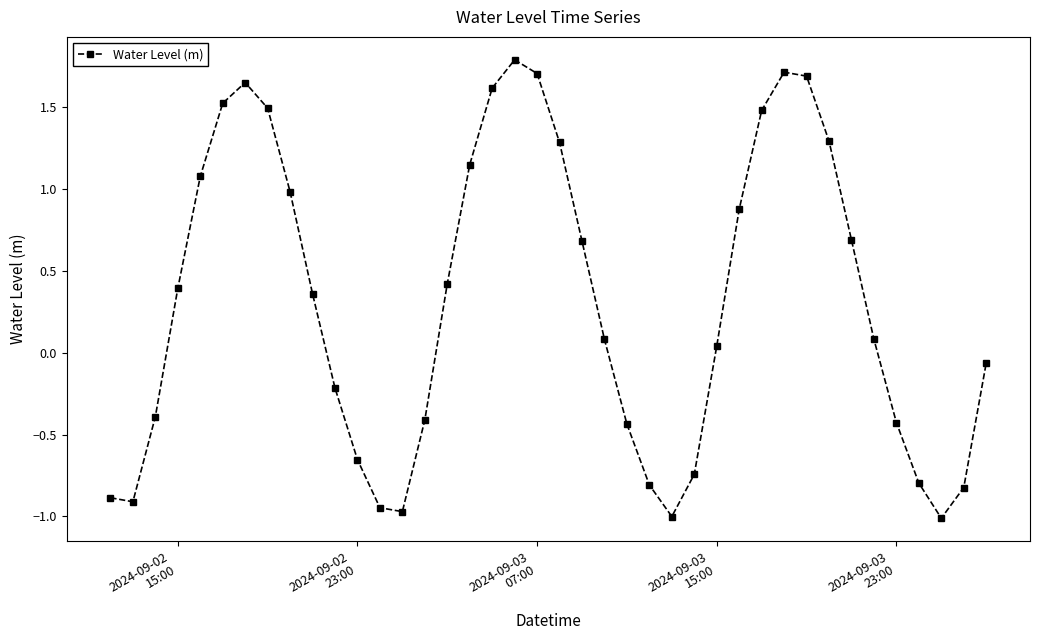

What is the average value?

0.3